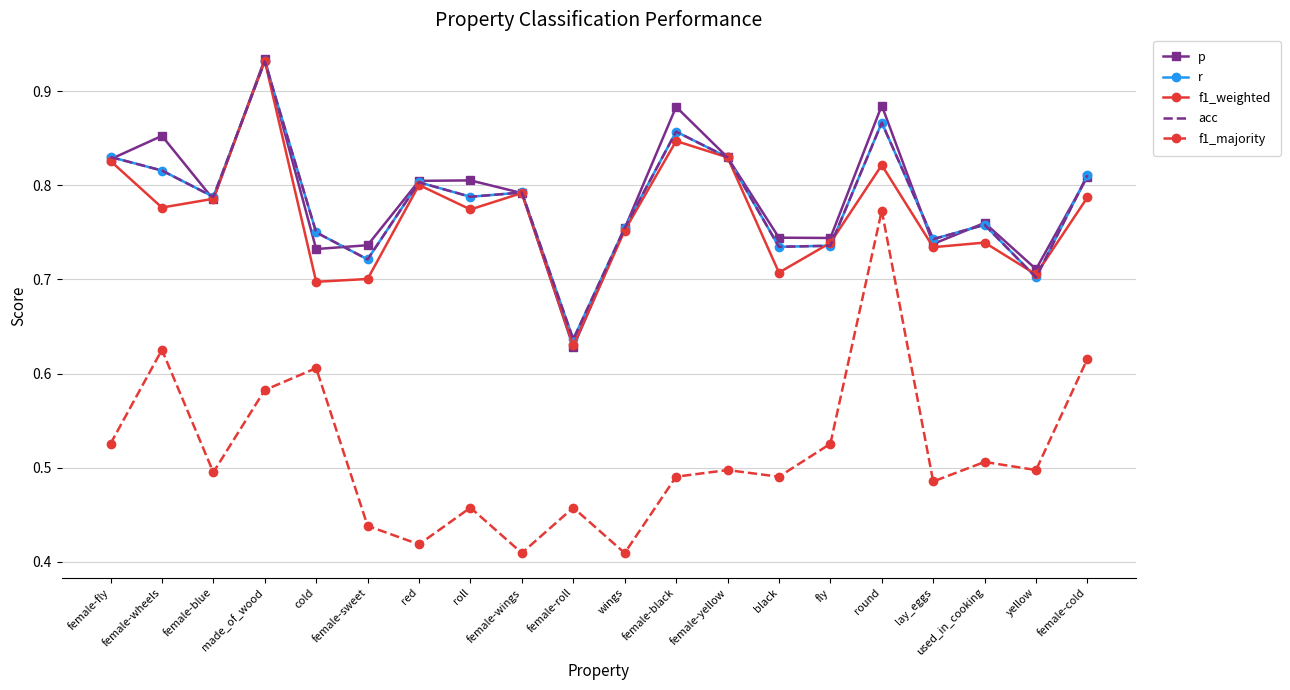

At how many categories does at least one series exceed 0?

20